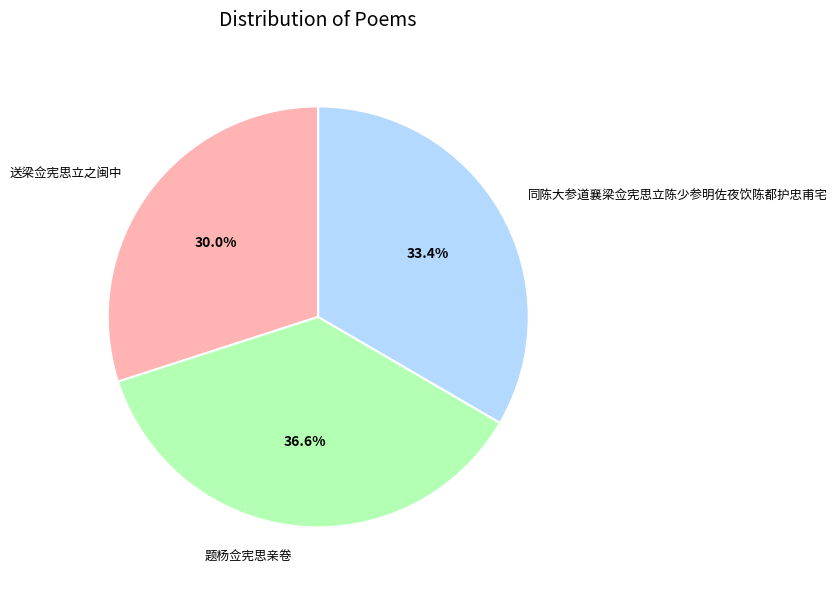

Does 送梁佥宪思立之闽中 account for over 50% of the chart?

No